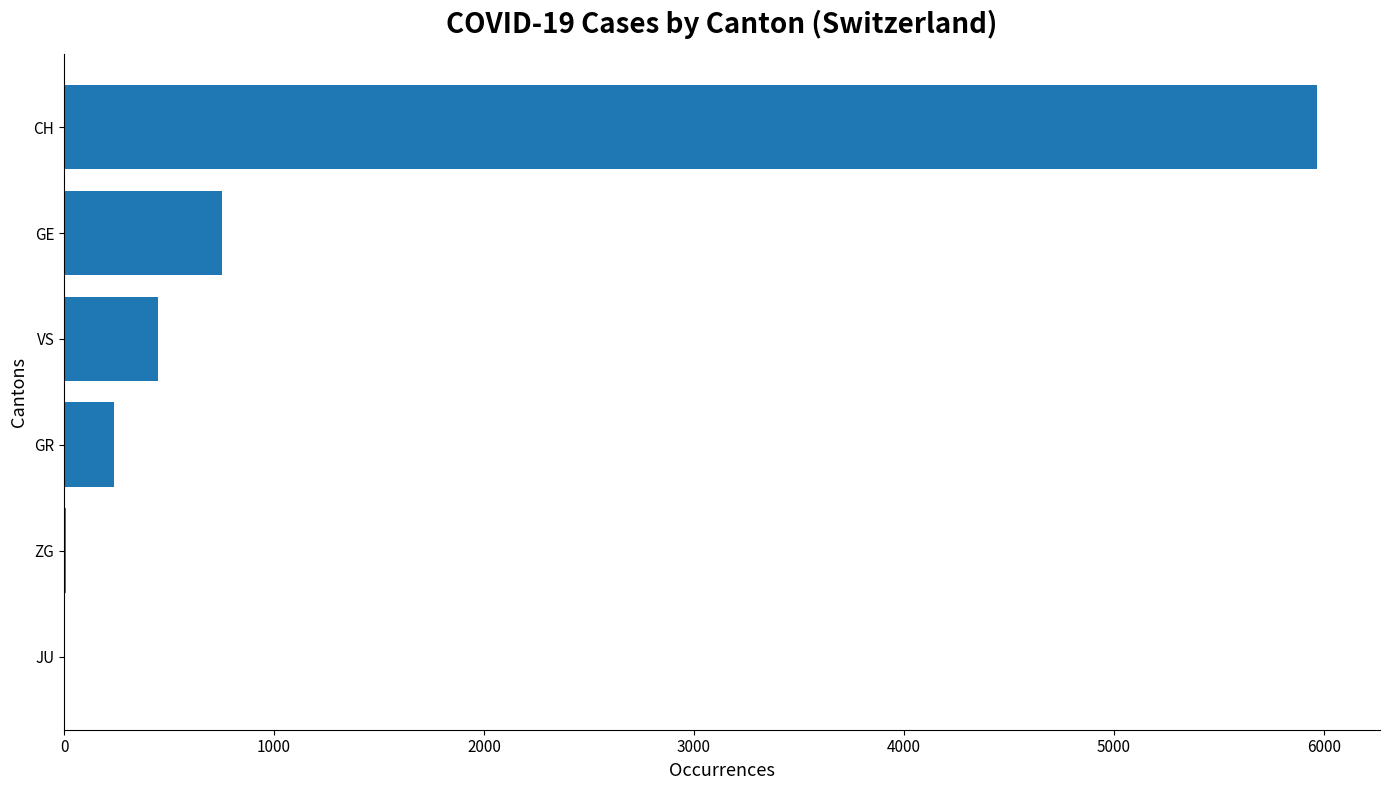

How many distinct data groups are displayed?

1